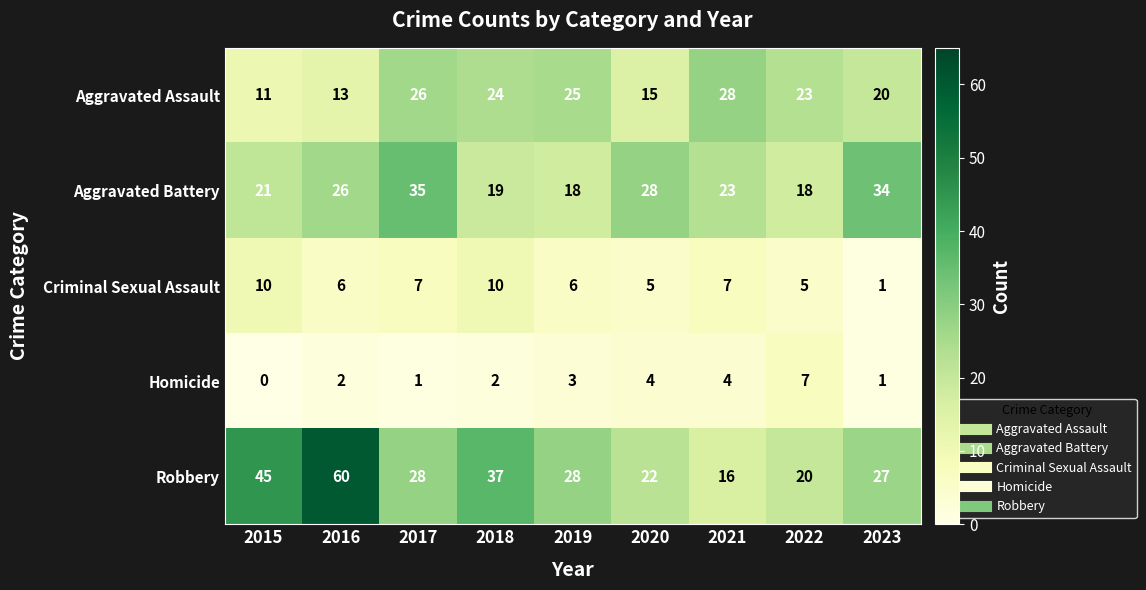

What value does the Robbery series have at 2015?

45